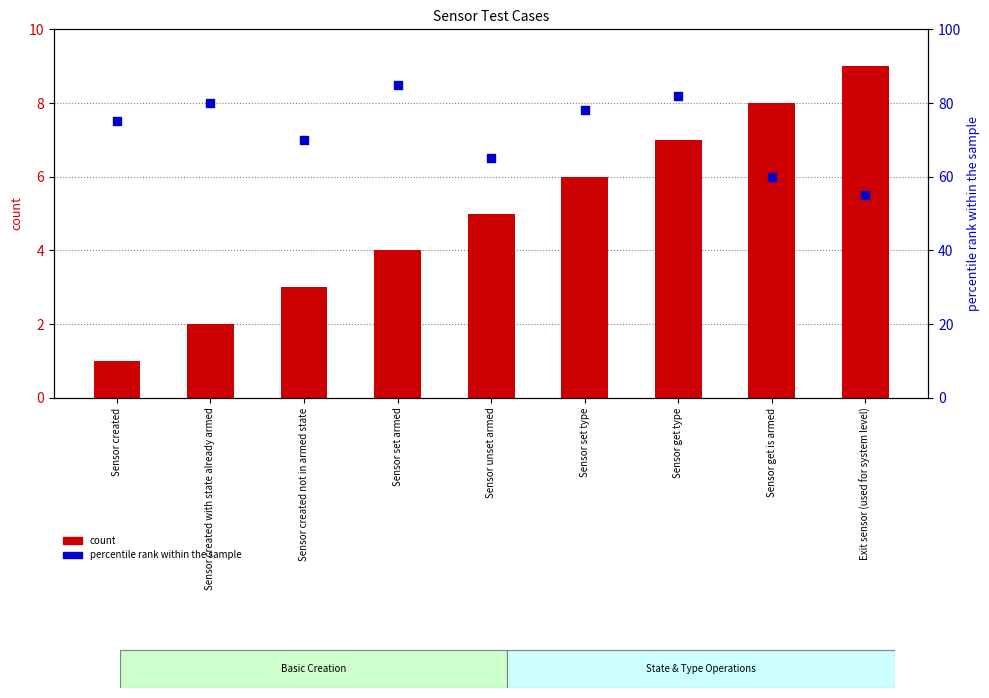

Which series has the largest total across all categories?

percentile rank within the sample